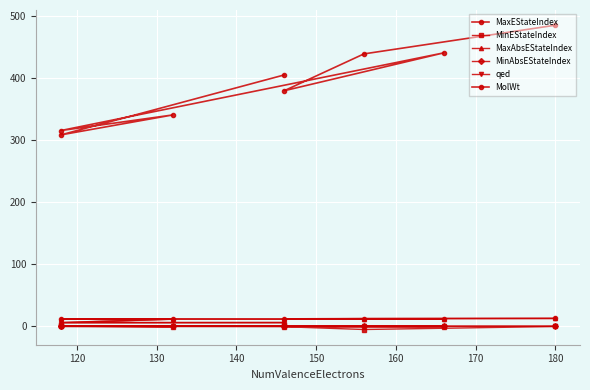

Which series has the widest spread of values?

MolWt